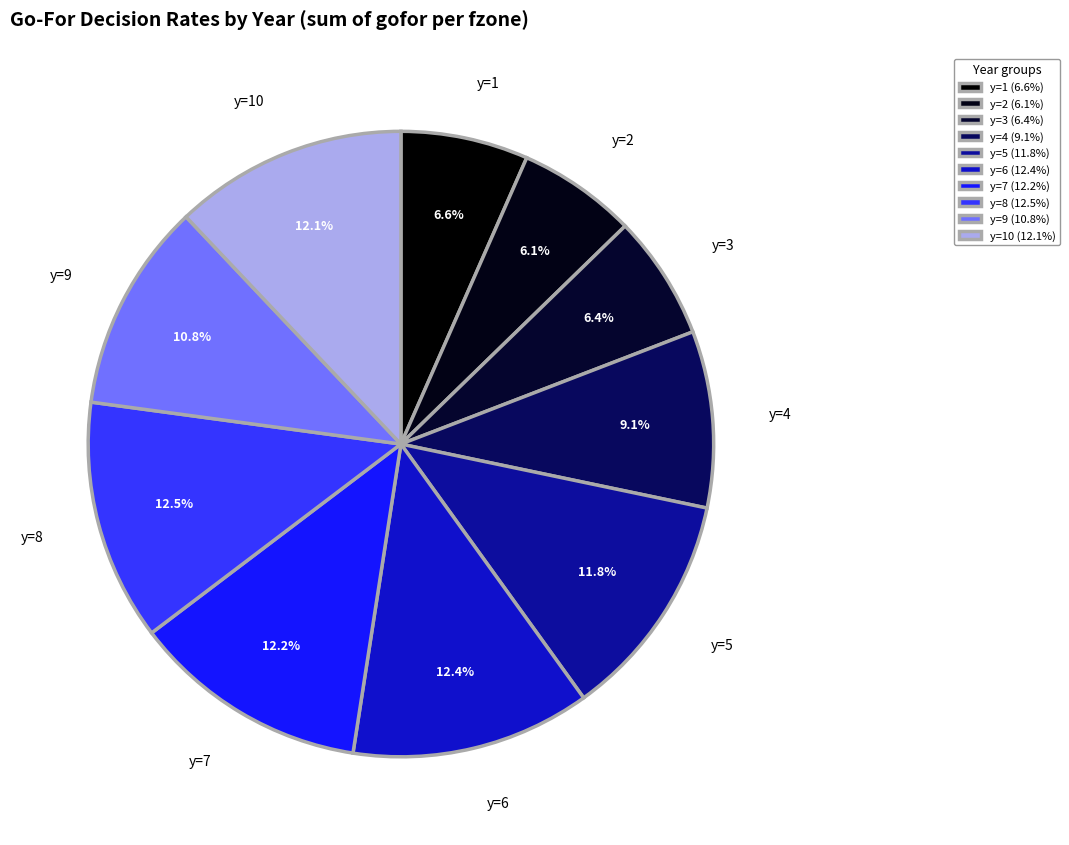

How many segments does this pie chart have?

10